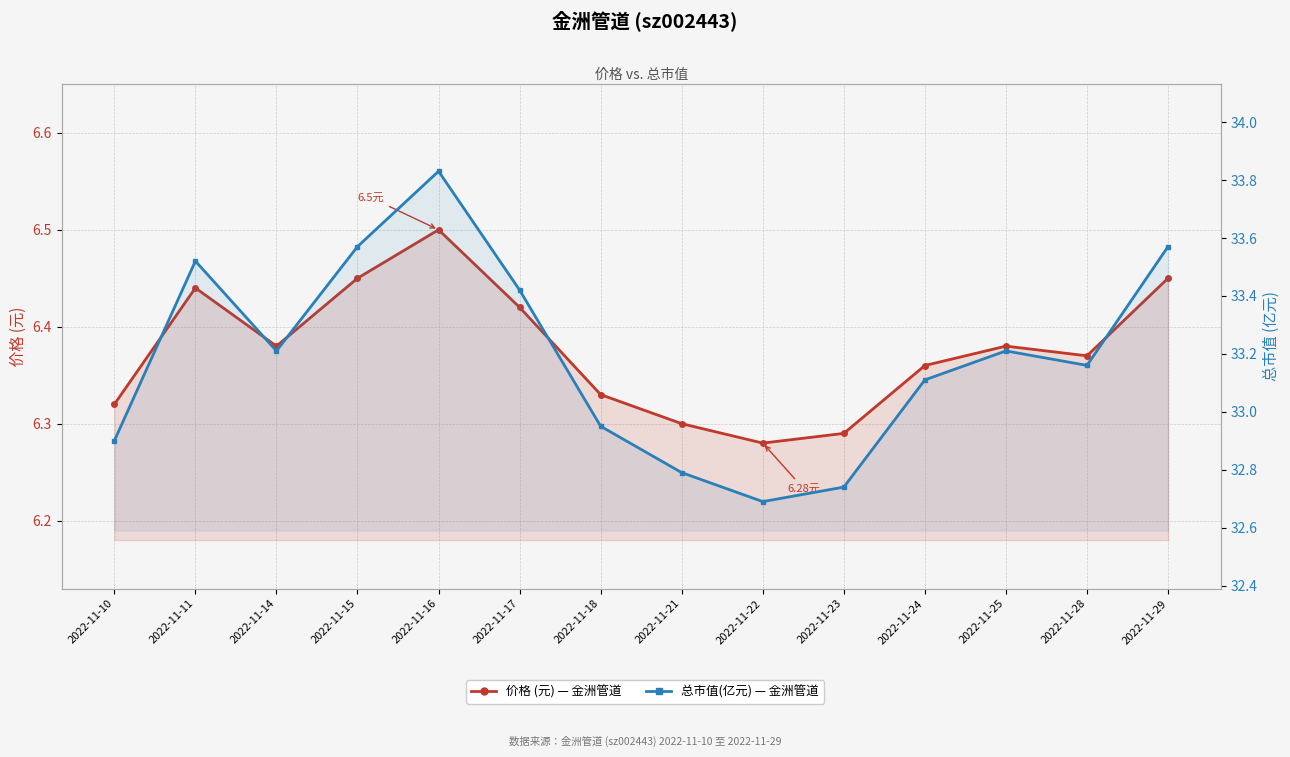

At which label does 总市值(亿元) first exceed 33?

2022-11-11